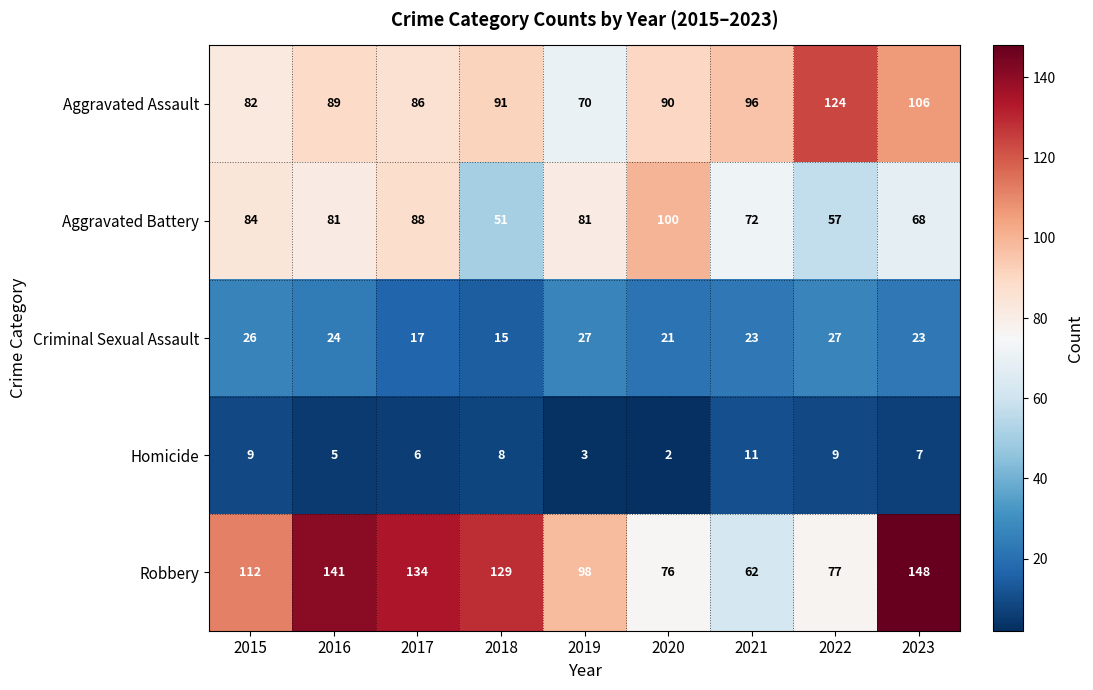

The value of Criminal Sexual Assault at 2018 is 10. True or false?

False